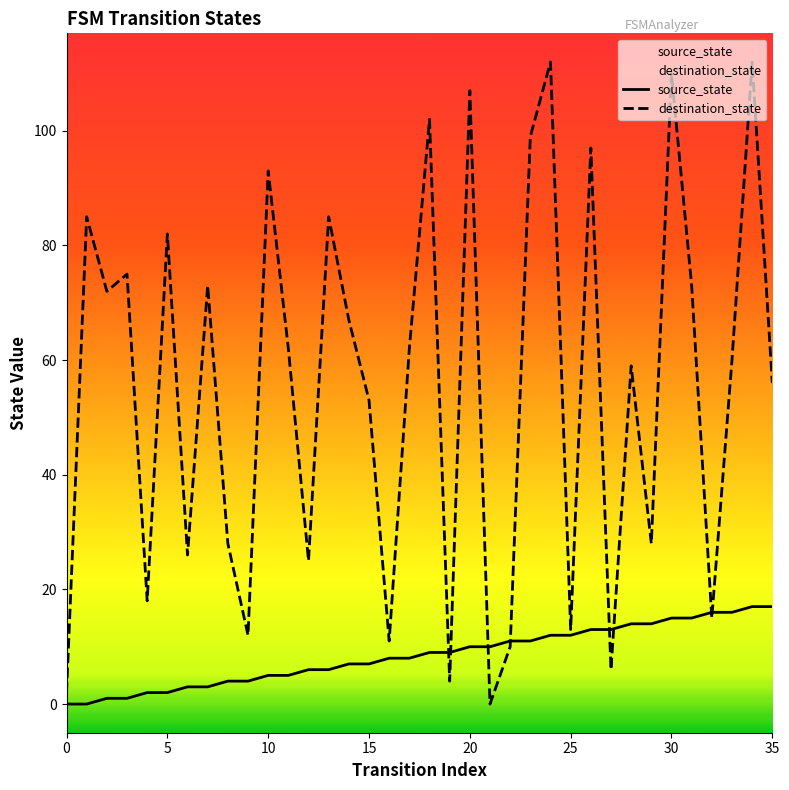

What is the difference between the maximum and minimum values in the source_state series?

17